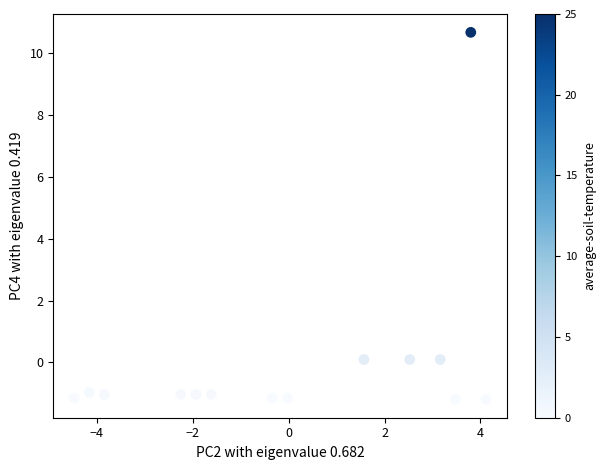

What is the range of X values (max minus min)?

8.6